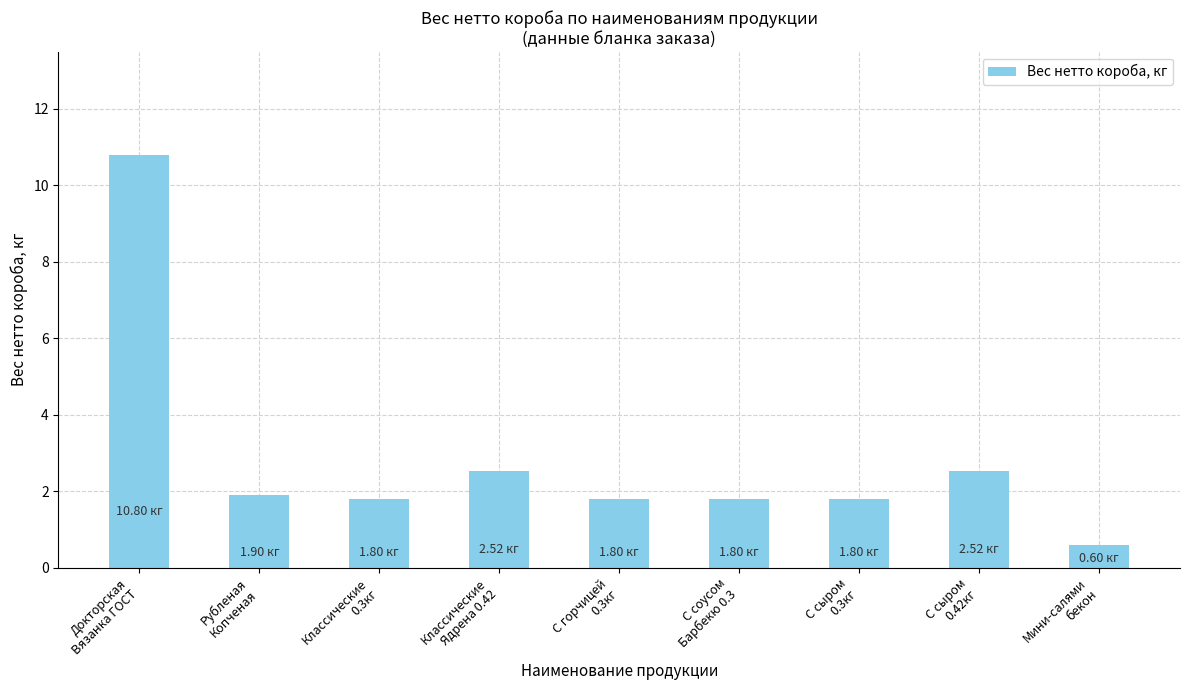

Between Докторская
Вязанка ГОСТ and С соусом
Барбекю 0.3, which is larger?

Докторская
Вязанка ГОСТ